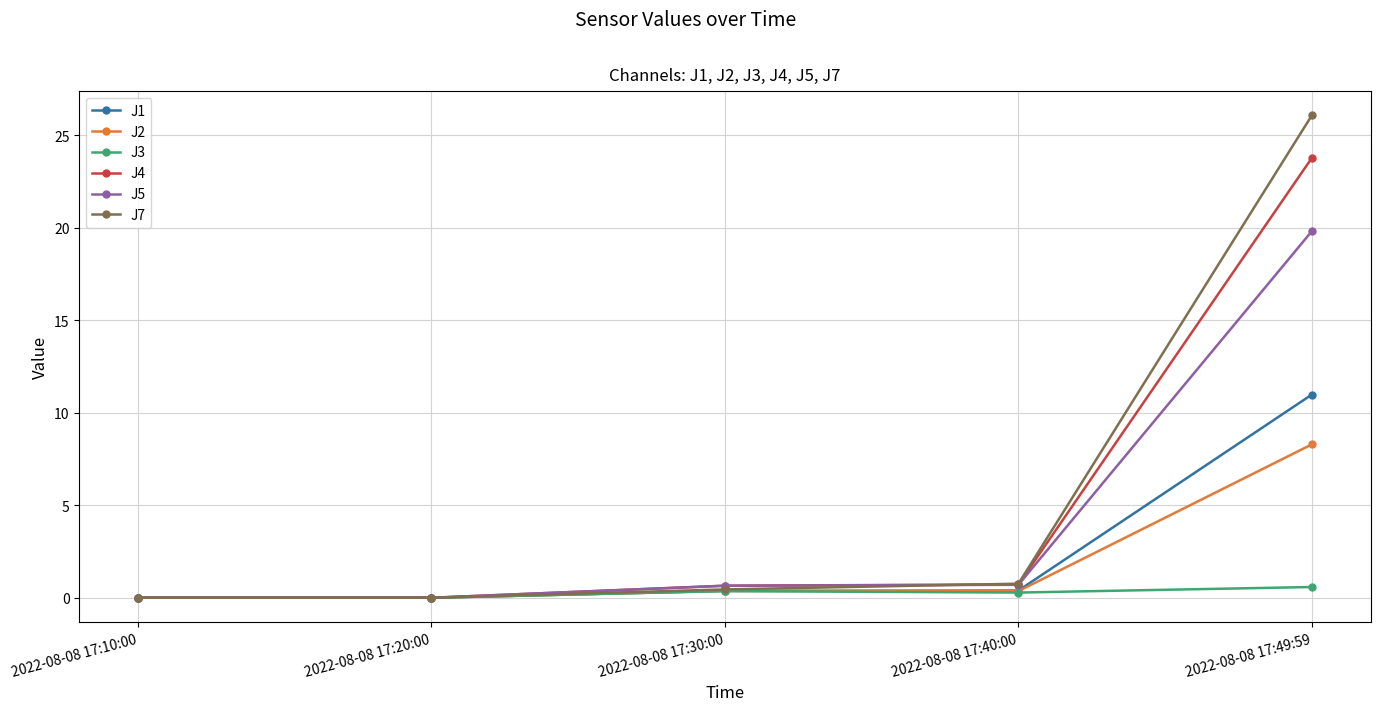

True or false: J4 has more than 1 points higher than both neighbors.

False